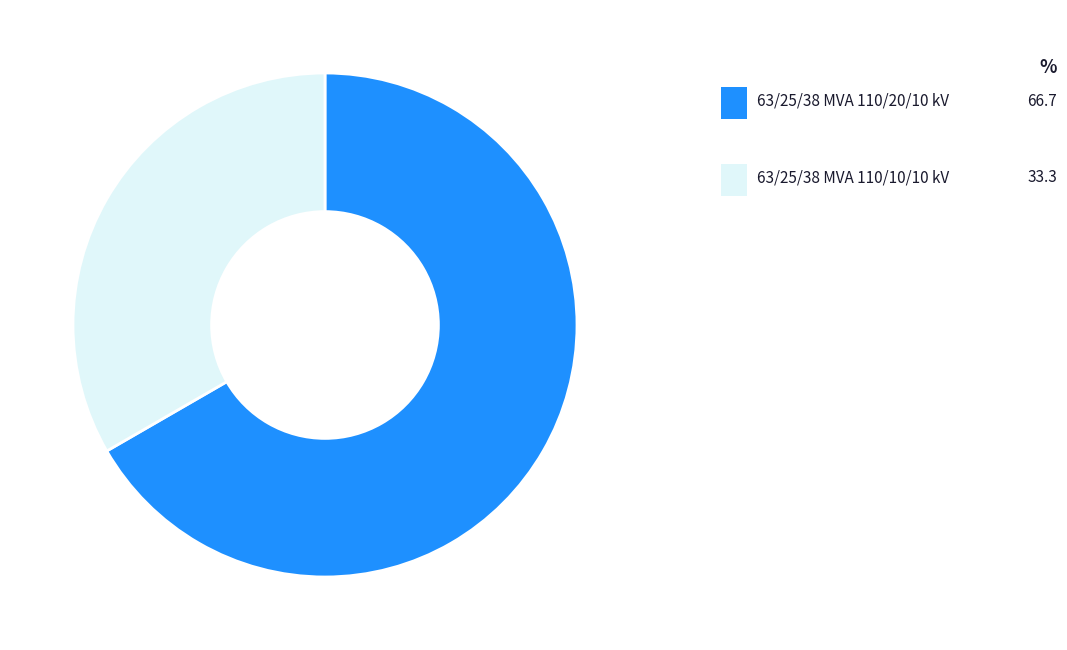

Is there a majority slice in this chart?

Yes